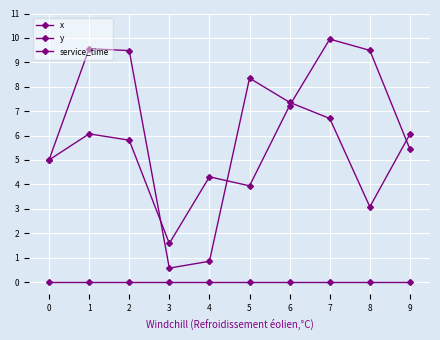

Where is the first local minimum for y?

3